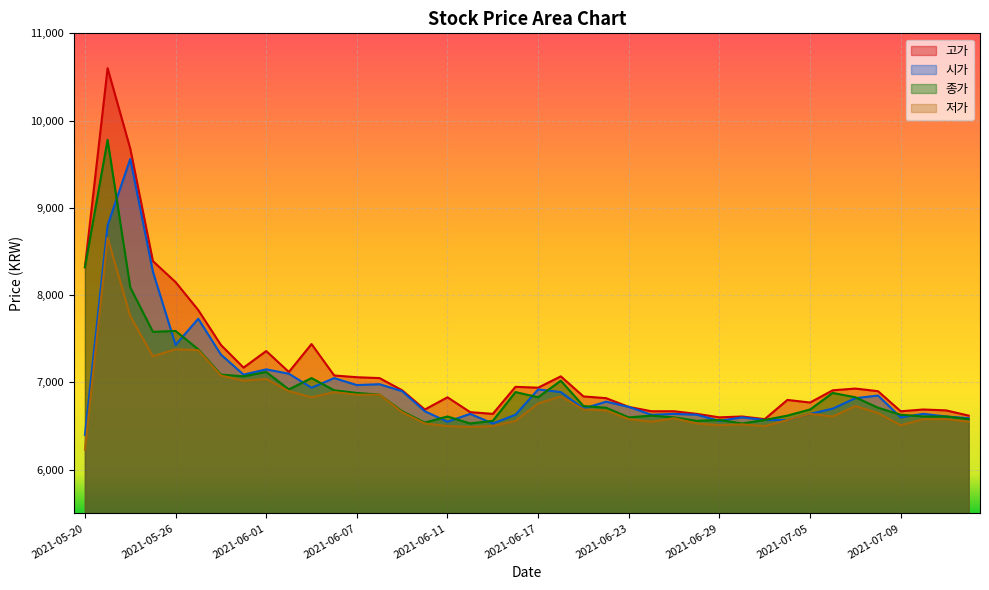

Reading left to right, transcribe all the data shown in this chart.

고가: 2021-05-20=8320	2021-05-21=10600	2021-05-24=9680	2021-05-25=8390	2021-05-26=8150	2021-05-27=7830	2021-05-28=7430	2021-05-31=7170	2021-06-01=7360	2021-06-02=7120	2021-06-03=7440	2021-06-04=7080	2021-06-07=7060	2021-06-08=7050	2021-06-09=6910	2021-06-10=6690	2021-06-11=6830	2021-06-14=6660	2021-06-15=6640	2021-06-16=6950	2021-06-17=6940	2021-06-18=7070	2021-06-21=6840	2021-06-22=6820	2021-06-23=6720	2021-06-24=6670	2021-06-25=6670	2021-06-28=6640	2021-06-29=6600	2021-06-30=6610	2021-07-01=6580	2021-07-02=6800	2021-07-05=6770	2021-07-06=6910	2021-07-07=6930	2021-07-08=6900	2021-07-09=6670	2021-07-12=6690	2021-07-13=6680	2021-07-14=6620
시가: 2021-05-20=6400	2021-05-21=8800	2021-05-24=9560	2021-05-25=8270	2021-05-26=7430	2021-05-27=7730	2021-05-28=7320	2021-05-31=7090	2021-06-01=7150	2021-06-02=7100	2021-06-03=6940	2021-06-04=7050	2021-06-07=6970	2021-06-08=6980	2021-06-09=6900	2021-06-10=6670	2021-06-11=6550	2021-06-14=6640	2021-06-15=6530	2021-06-16=6630	2021-06-17=6920	2021-06-18=6890	2021-06-21=6700	2021-06-22=6780	2021-06-23=6720	2021-06-24=6630	2021-06-25=6640	2021-06-28=6630	2021-06-29=6560	2021-06-30=6600	2021-07-01=6570	2021-07-02=6570	2021-07-05=6640	2021-07-06=6700	2021-07-07=6820	2021-07-08=6850	2021-07-09=6600	2021-07-12=6640	2021-07-13=6610	2021-07-14=6590
종가: 2021-05-20=8320	2021-05-21=9780	2021-05-24=8090	2021-05-25=7580	2021-05-26=7590	2021-05-27=7380	2021-05-28=7090	2021-05-31=7070	2021-06-01=7120	2021-06-02=6920	2021-06-03=7050	2021-06-04=6910	2021-06-07=6880	2021-06-08=6860	2021-06-09=6670	2021-06-10=6540	2021-06-11=6610	2021-06-14=6530	2021-06-15=6560	2021-06-16=6890	2021-06-17=6830	2021-06-18=7020	2021-06-21=6730	2021-06-22=6710	2021-06-23=6600	2021-06-24=6620	2021-06-25=6600	2021-06-28=6560	2021-06-29=6570	2021-06-30=6530	2021-07-01=6570	2021-07-02=6620	2021-07-05=6690	2021-07-06=6880	2021-07-07=6830	2021-07-08=6710	2021-07-09=6630	2021-07-12=6610	2021-07-13=6610	2021-07-14=6580
저가: 2021-05-20=6230	2021-05-21=8660	2021-05-24=7760	2021-05-25=7300	2021-05-26=7380	2021-05-27=7370	2021-05-28=7080	2021-05-31=7020	2021-06-01=7040	2021-06-02=6900	2021-06-03=6830	2021-06-04=6890	2021-06-07=6860	2021-06-08=6860	2021-06-09=6660	2021-06-10=6530	2021-06-11=6500	2021-06-14=6490	2021-06-15=6500	2021-06-16=6560	2021-06-17=6760	2021-06-18=6840	2021-06-21=6690	2021-06-22=6680	2021-06-23=6580	2021-06-24=6550	2021-06-25=6590	2021-06-28=6530	2021-06-29=6510	2021-06-30=6520	2021-07-01=6500	2021-07-02=6570	2021-07-05=6640	2021-07-06=6610	2021-07-07=6730	2021-07-08=6650	2021-07-09=6510	2021-07-12=6580	2021-07-13=6580	2021-07-14=6550